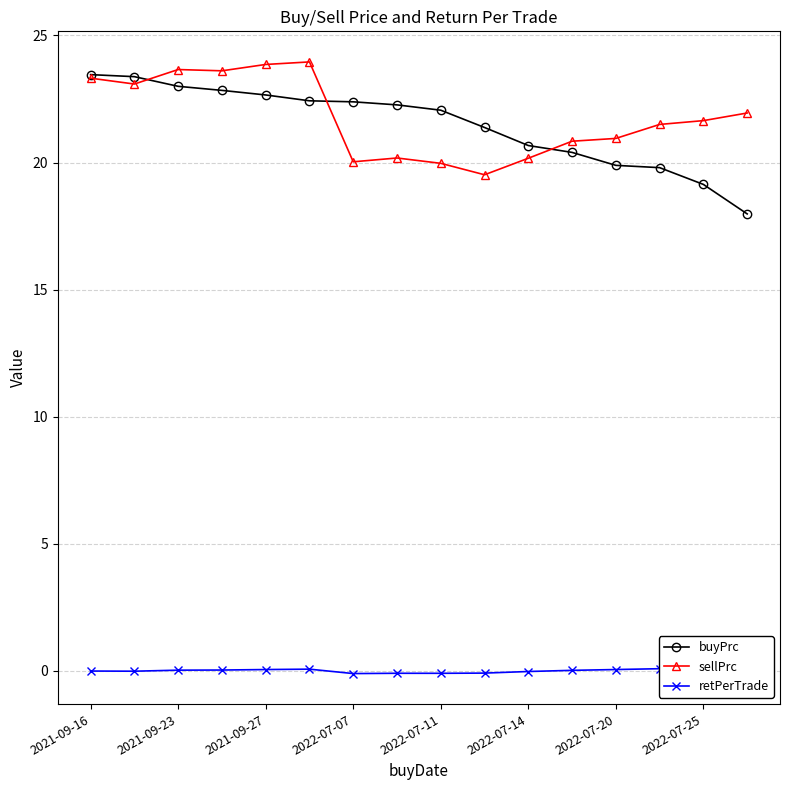

Is it true that sellPrc equals 8.5 at 2021-09-27?

False